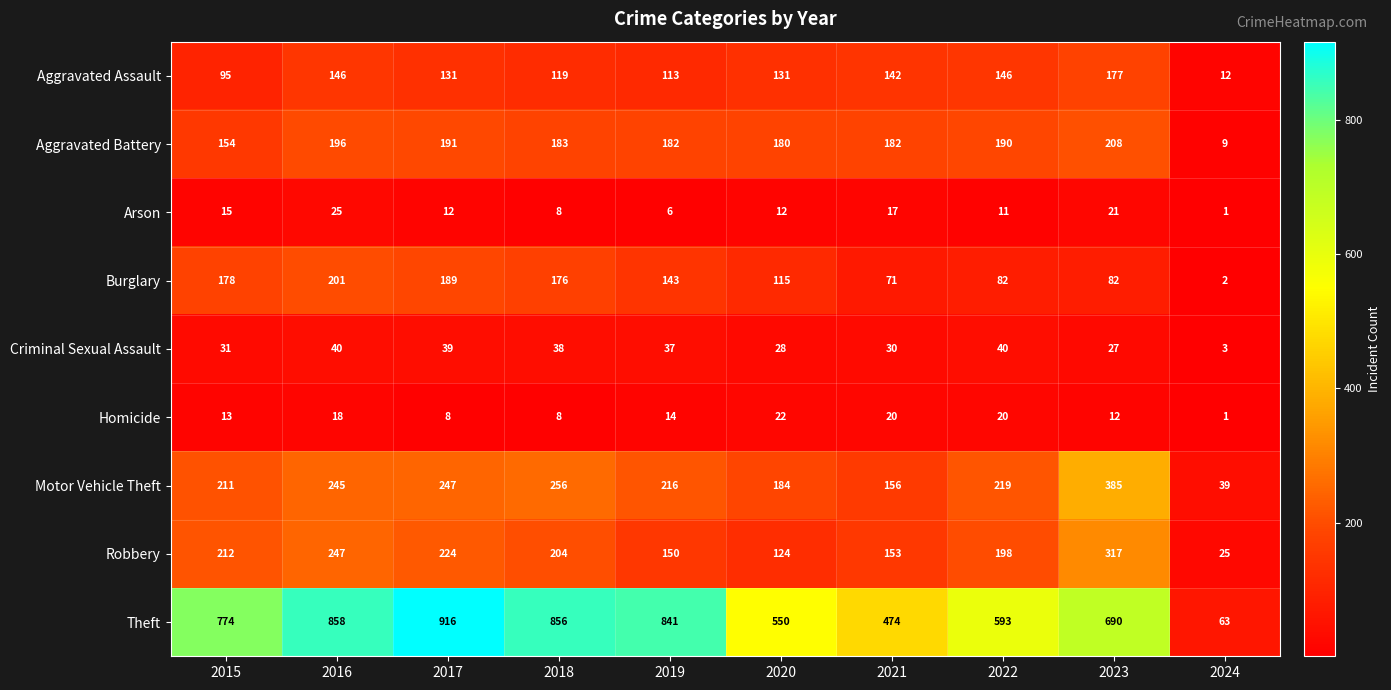

At 2021, list the series in order from smallest to largest.

Arson, Homicide, Criminal Sexual Assault, Burglary, Aggravated Assault, Robbery, Motor Vehicle Theft, Aggravated Battery, Theft